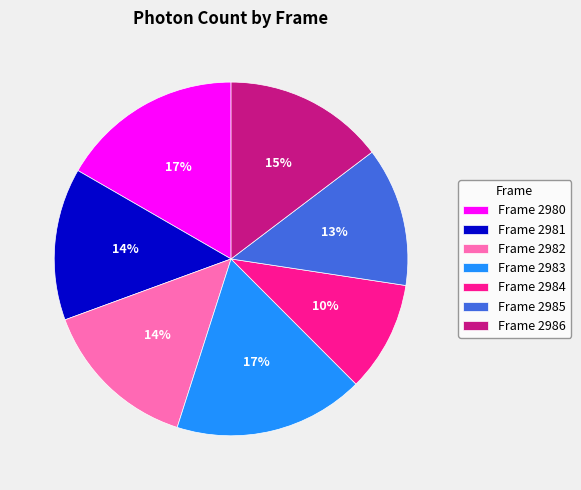

What is the smallest slice in the pie chart?

Frame 2984